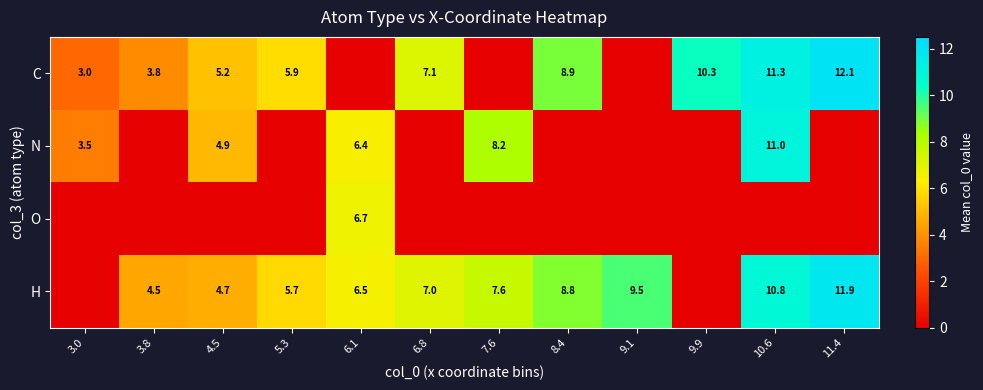

The C series shows 12.5 at 8.4. True or false?

False